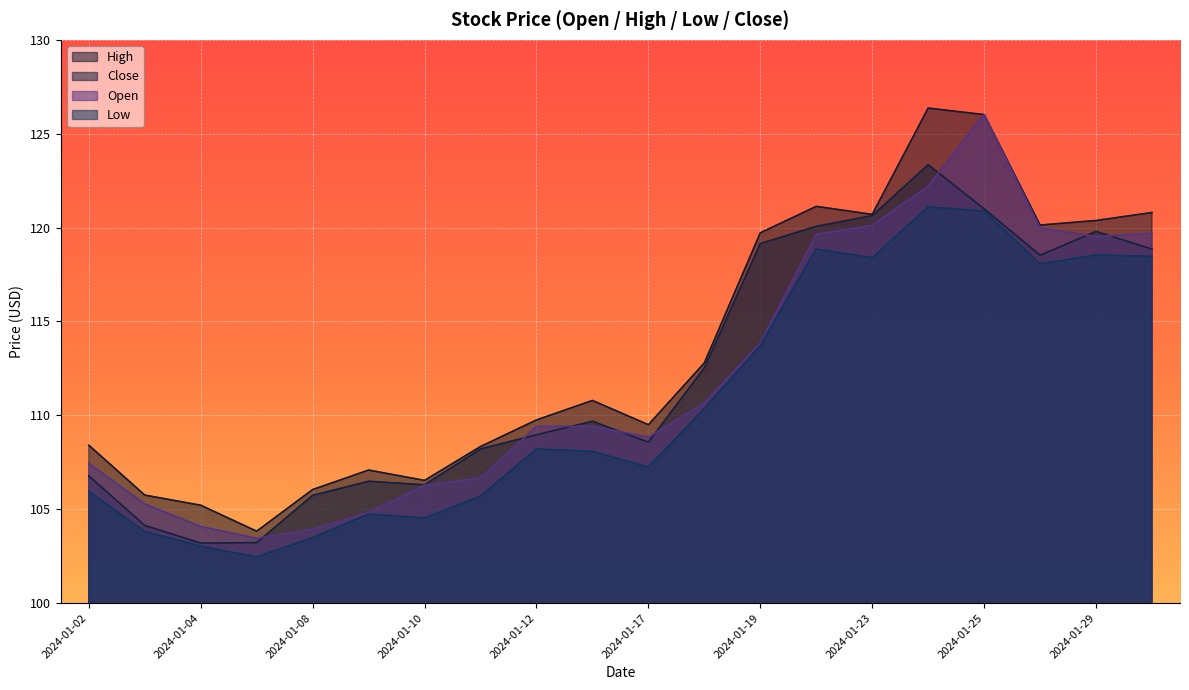

True or false: Low and Close intersect in this chart.

False